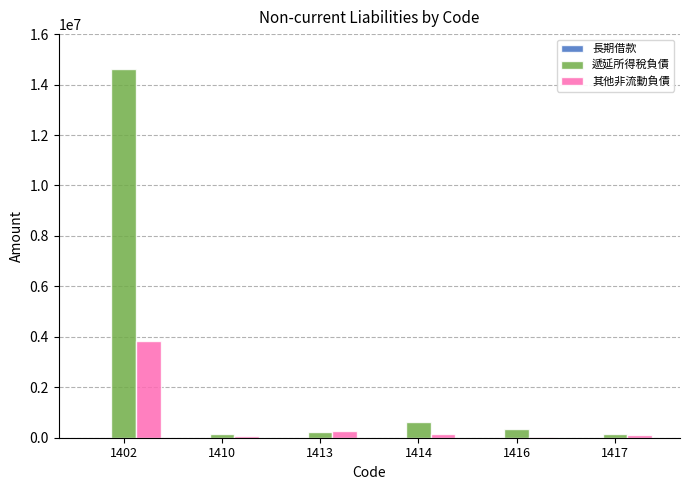

Is the value of 遞延所得稅負債 at 1414 greater than the value of 其他非流動負債 at 1402?

No